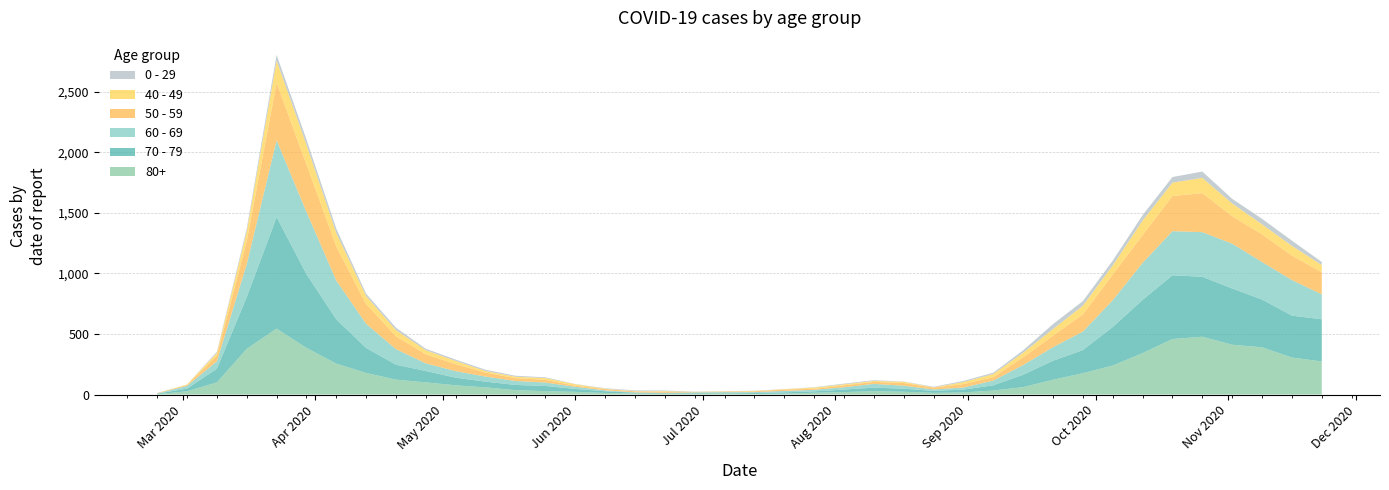

Reading left to right, what are all the values shown in this chart?

80+: 3	27	100	377	544	385	255	178	123	100	76	59	36	28	22	13	9	6	7	9	5	7	15	20	28	23	14	17	33	61	122	176	239	342	458	477	411	390	305	273
70 - 79: 4	22	113	427	920	608	365	206	123	94	63	47	43	43	24	14	6	5	5	8	7	11	11	21	29	25	16	24	43	102	157	191	318	439	526	495	464	394	346	348
60 - 69: 2	22	61	272	634	514	320	199	128	63	54	42	33	28	18	8	3	3	6	3	8	12	13	19	31	25	12	17	39	80	112	152	221	305	364	368	370	310	294	206
50 - 59: 3	7	48	190	475	392	281	163	106	75	57	33	23	23	9	10	8	9	3	5	6	12	8	16	16	22	15	28	28	64	95	142	212	230	290	322	227	228	202	182
40 - 49: 0	5	21	79	183	163	111	66	51	33	27	13	12	14	12	3	2	5	1	1	4	2	10	8	8	10	2	17	26	38	55	72	76	120	111	126	105	83	80	60
0 - 29: 1	0	10	25	47	42	36	19	20	12	11	10	8	6	2	4	6	5	2	1	2	1	3	6	6	2	5	9	11	20	40	38	39	44	46	52	38	45	43	25